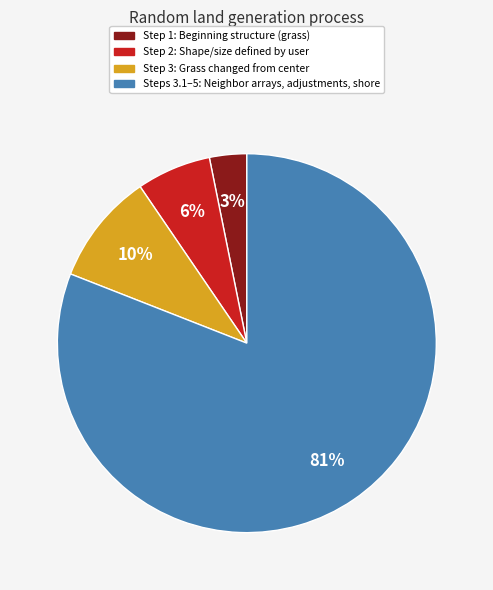

To the nearest percent, what is the average slice percentage?

25%